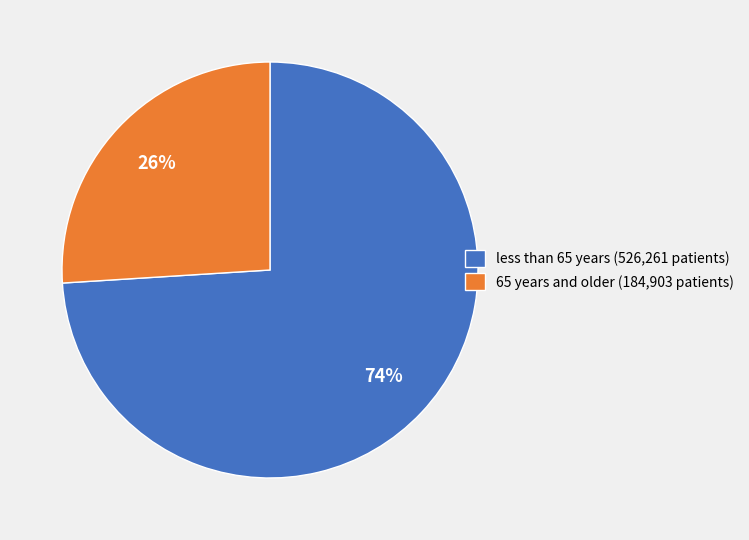

Does any single category account for the majority?

Yes